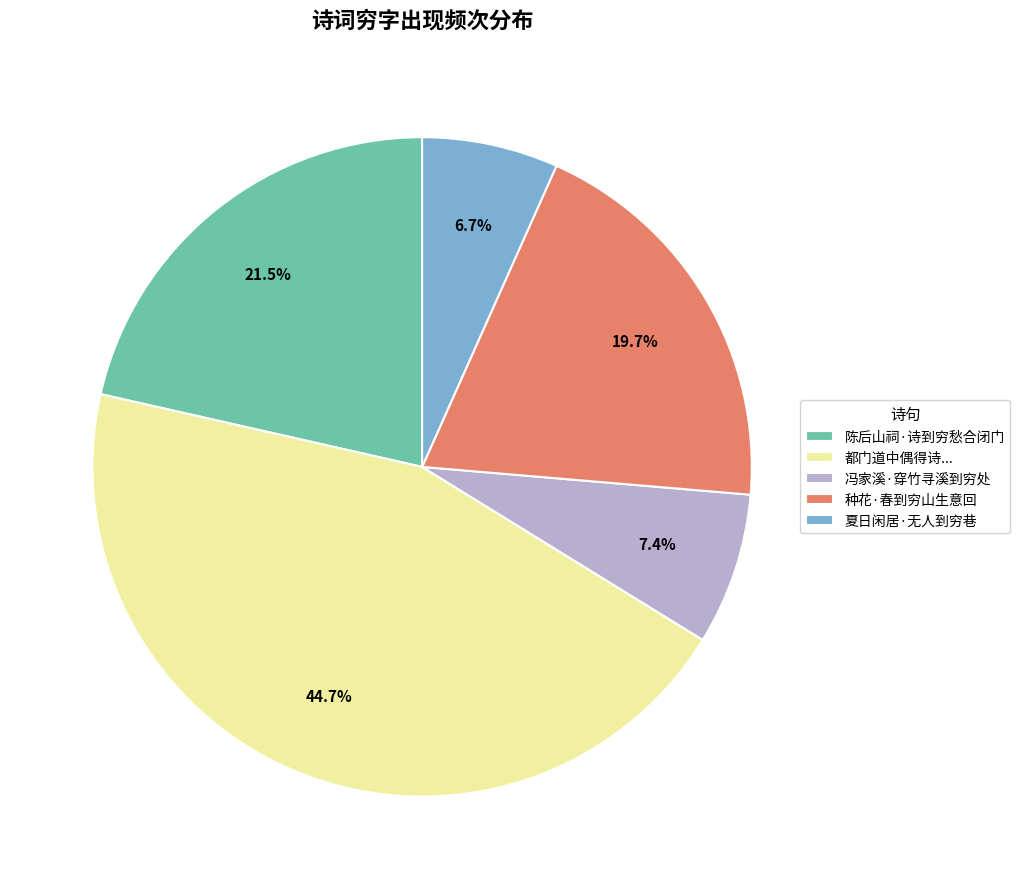

What percentage do 种花·春到穷山生意回 and 冯家溪·穿竹寻溪到穷处 together represent?

27.1%